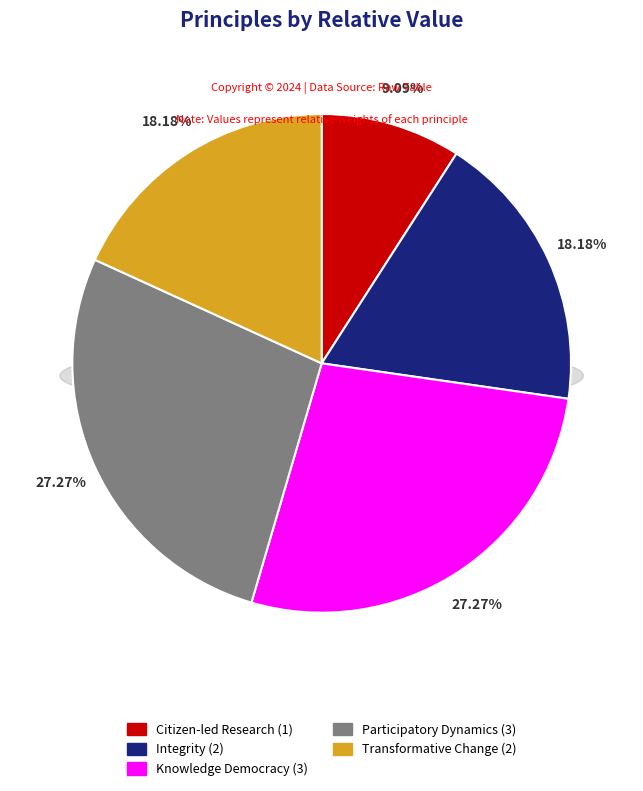

What is the ratio of the value at Knowledge Democracy to the value at Transformative Change?

1.5